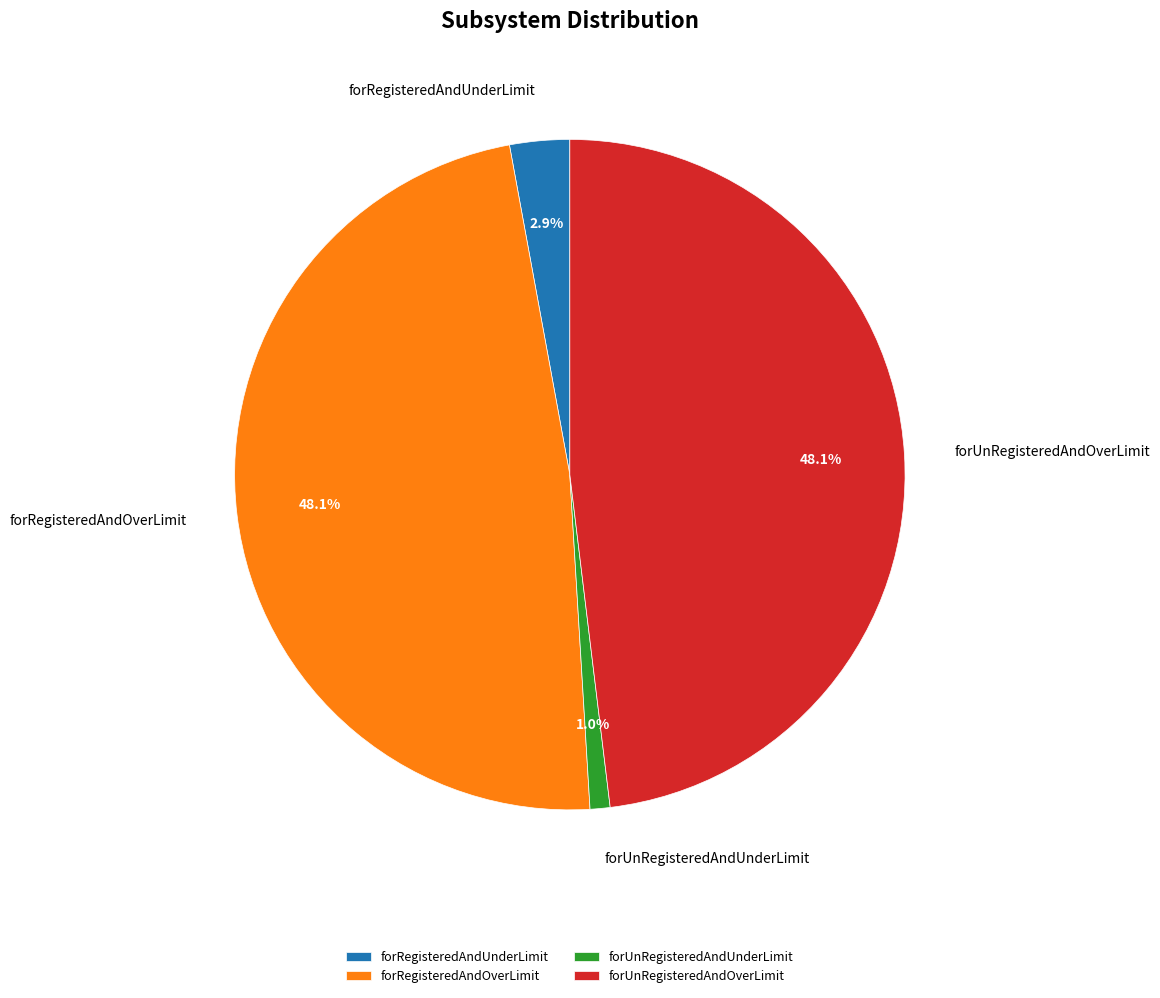

How many segments does this pie chart have?

4